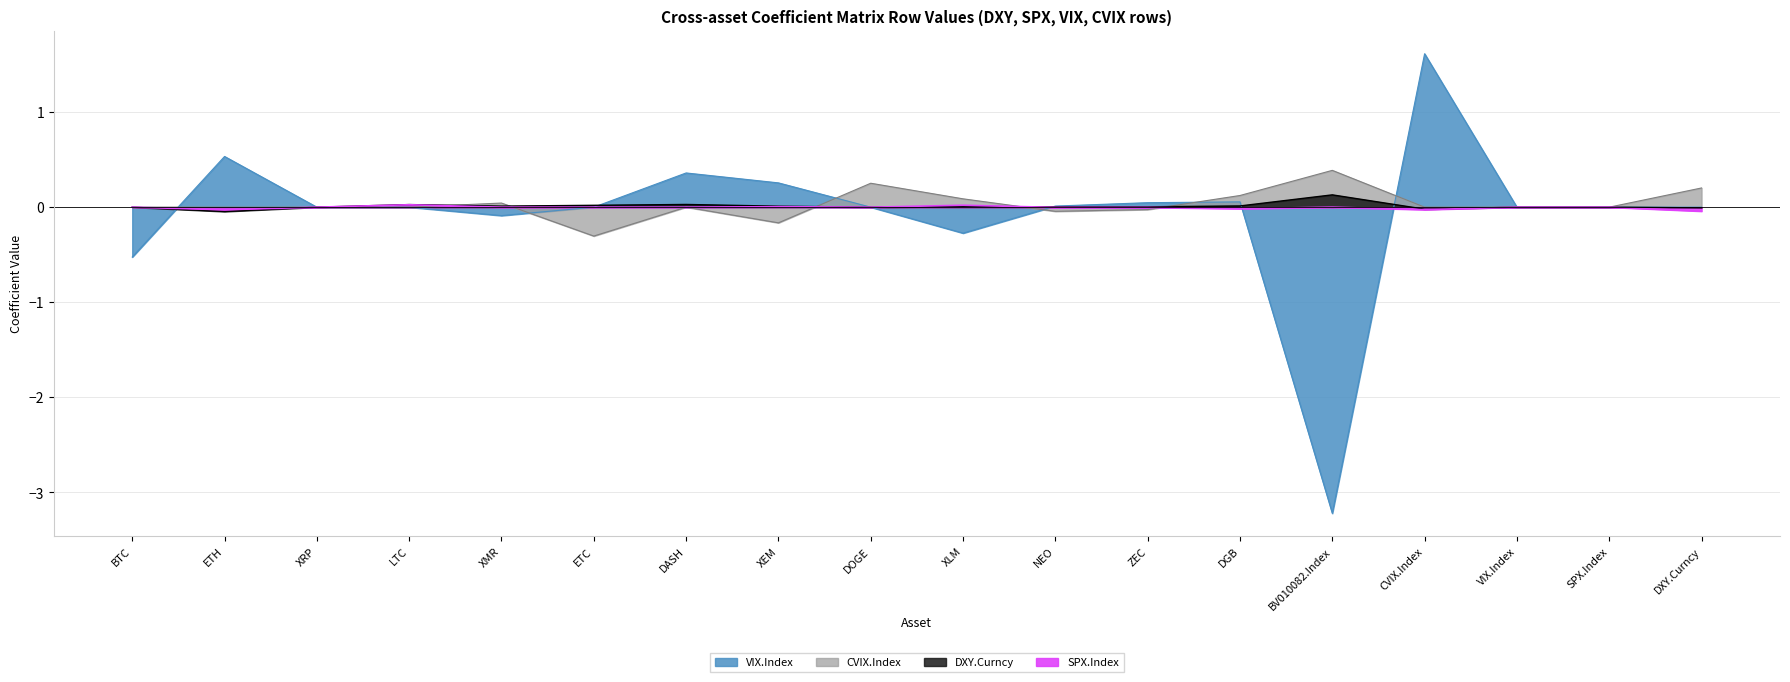

List the labels in order of VIX.Index value, largest first.

CVIX.Index, ETH, DASH, XEM, DGB, ZEC, NEO, XRP, LTC, ETC, DOGE, VIX.Index, SPX.Index, DXY.Curncy, XMR, XLM, BTC, BV010082.Index